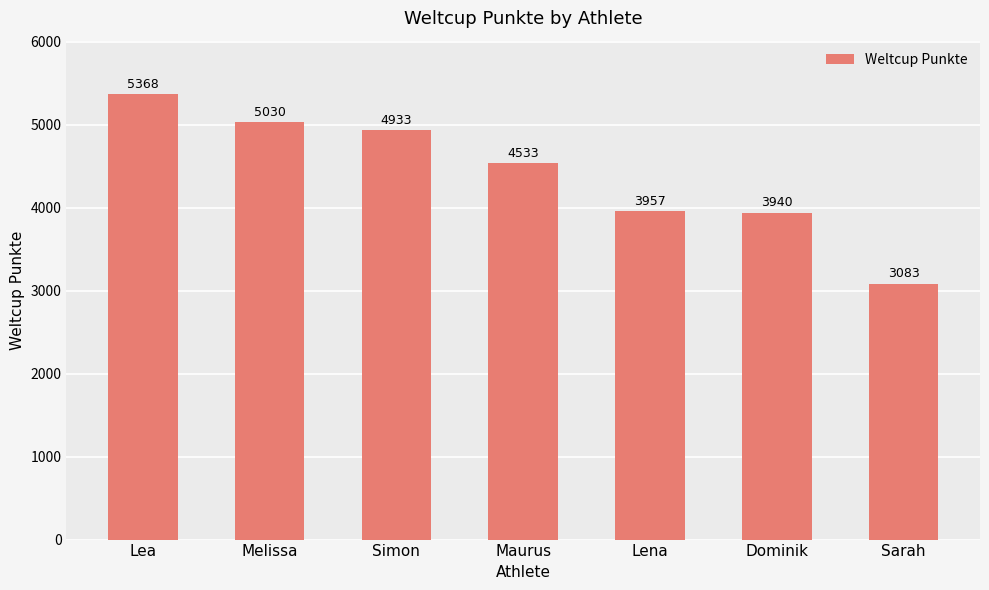

What is the label of the 5th bar from the right?

Simon